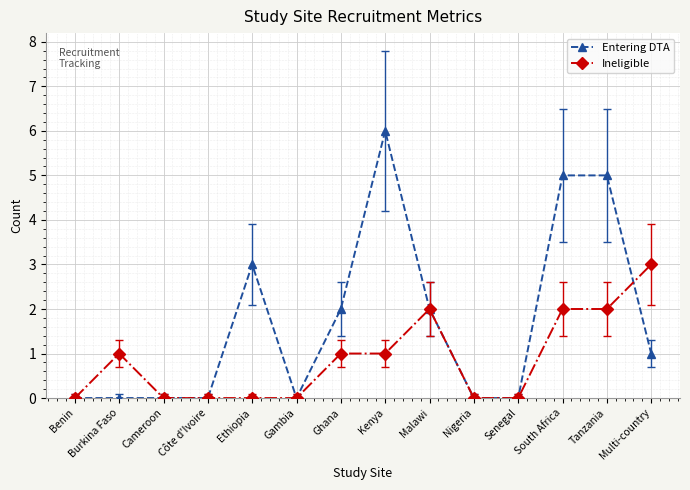

At Multi-country, list the series in order from largest to smallest.

Ineligible, Entering DTA